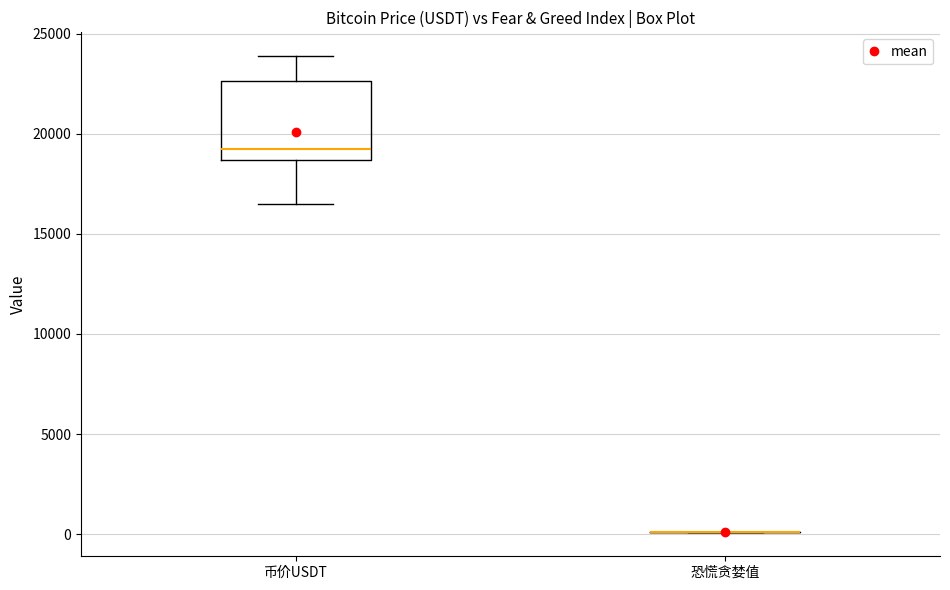

Reading left to right, read every box against the y-axis: the position of its median line, the range the box covers, and the ends of its whiskers. The values are not printed on the chart, so give them approximately, as read against the axis.

币价USDT: median 19000, box 18500 to 22500, whiskers 16500 to 24000
恐慌贪婪值: box collapsed to a line at 0, whiskers 0 to 0